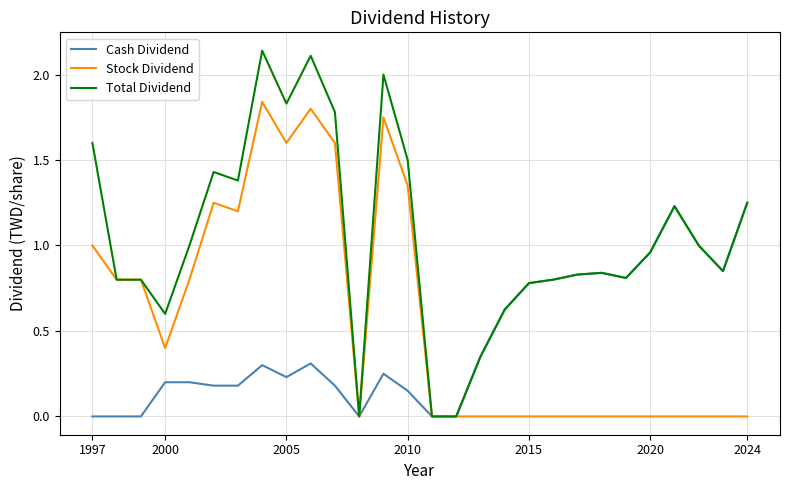

What is the average value of the Cash Dividend series?

0.4